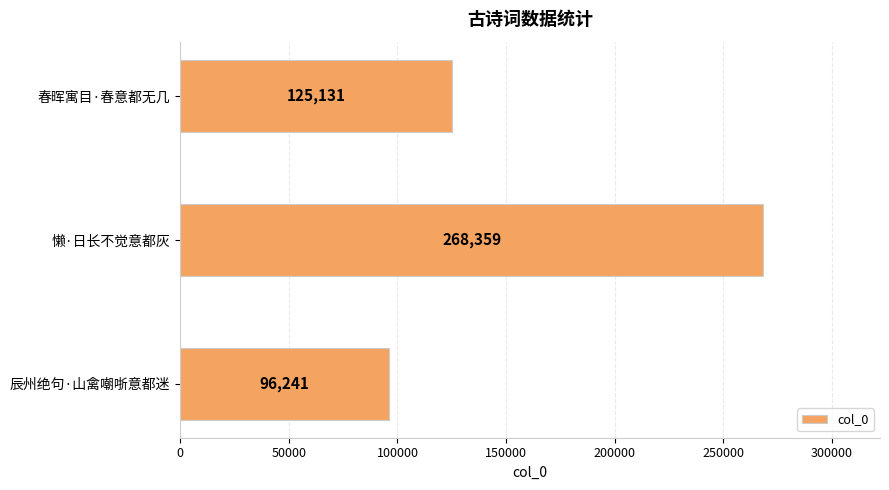

Is it true that the value at 懒·日长不觉意都灰 is 86865?

False